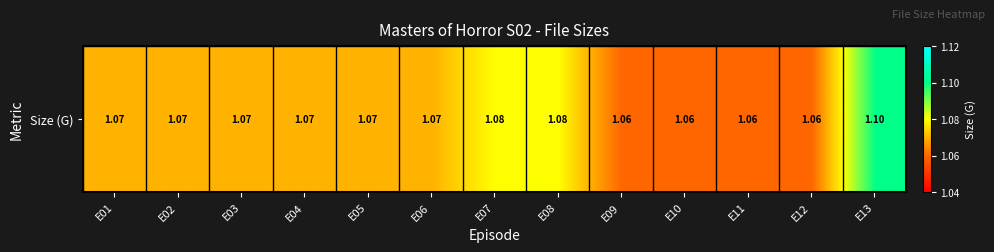

What is the approximate value at E10?

1.1